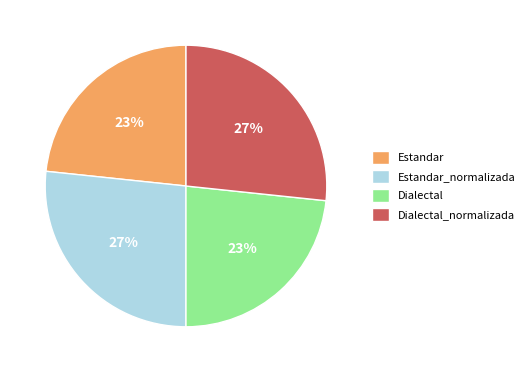

The Dialectal_normalizada slice represents 37% of the pie. True or false?

False